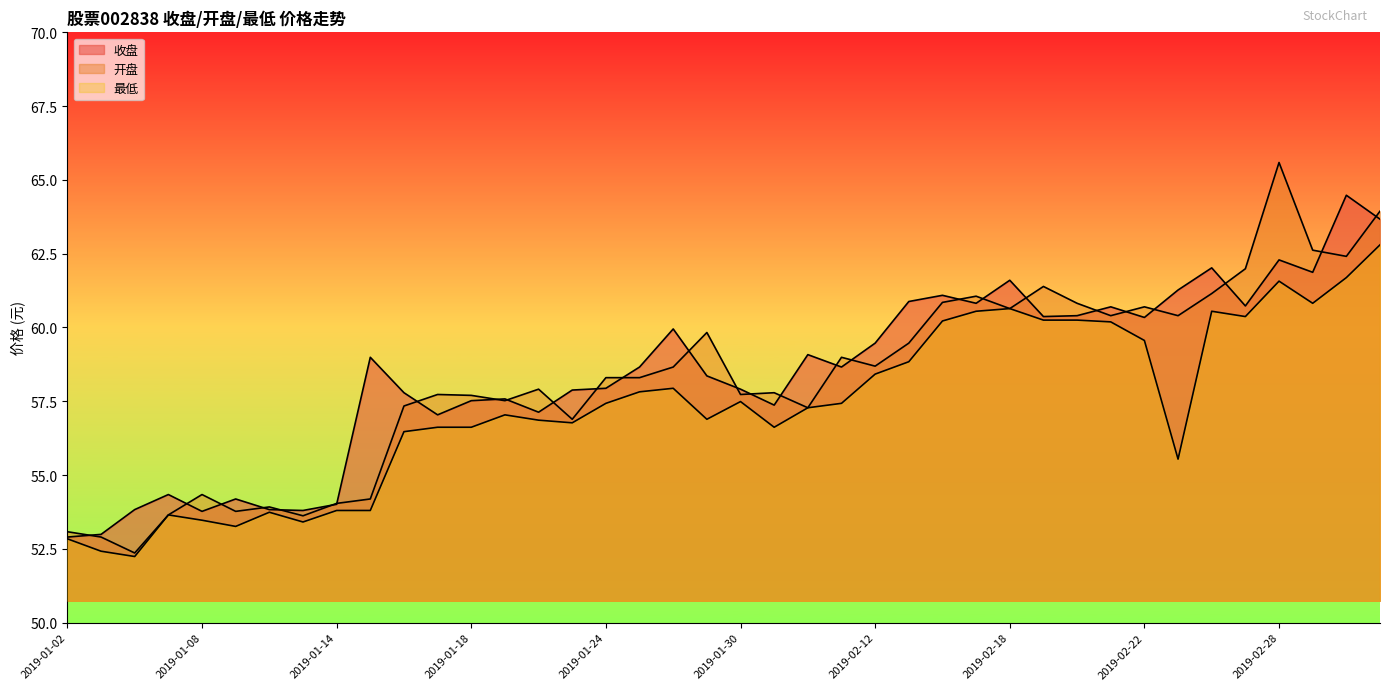

How many lines are shown in the chart?

3